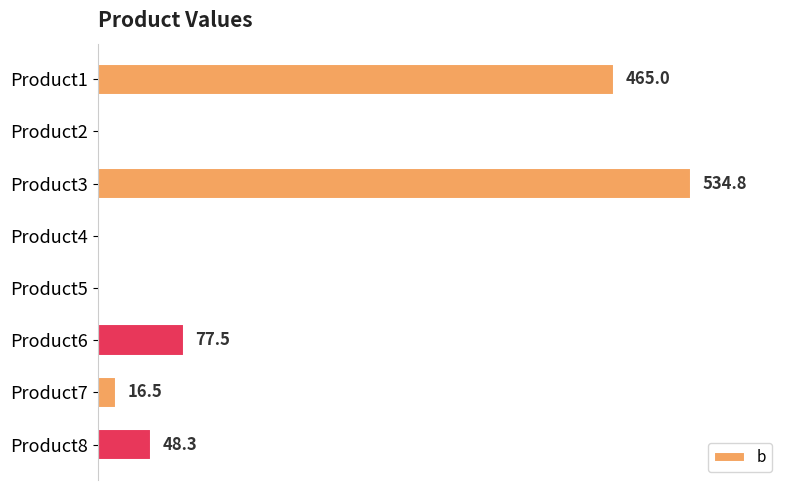

Between Product2 and Product3, which is larger?

Product3